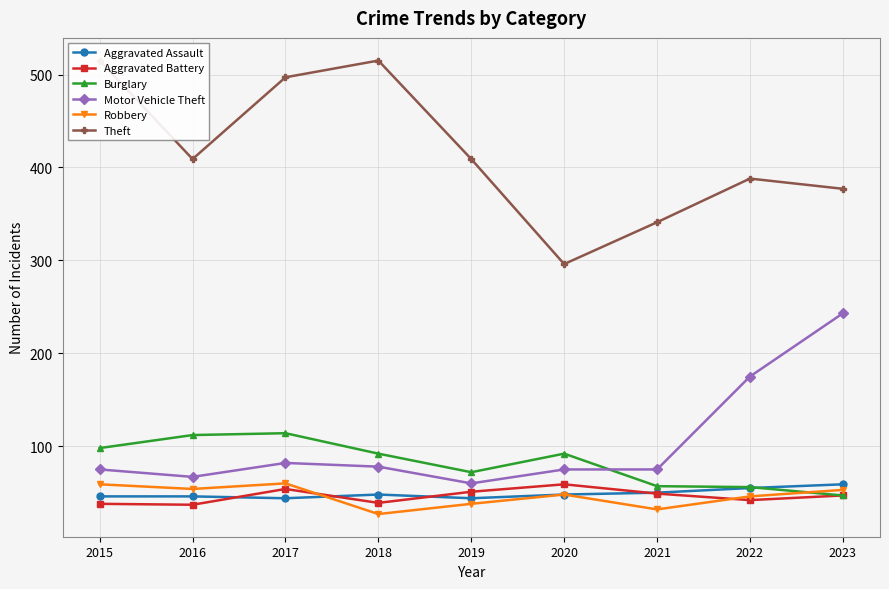

What are all the series names shown in the legend?

Aggravated Assault, Aggravated Battery, Burglary, Motor Vehicle Theft, Robbery, Theft